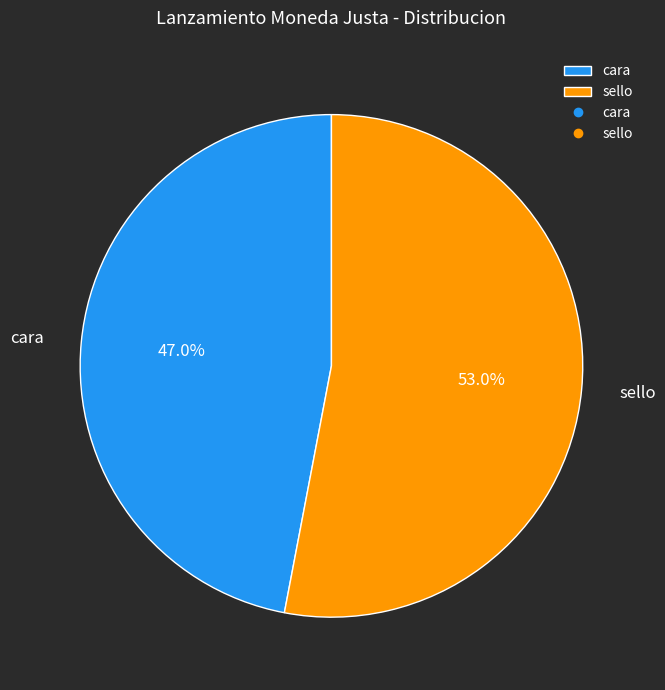

Rank the categories by value from highest to lowest.

sello, cara